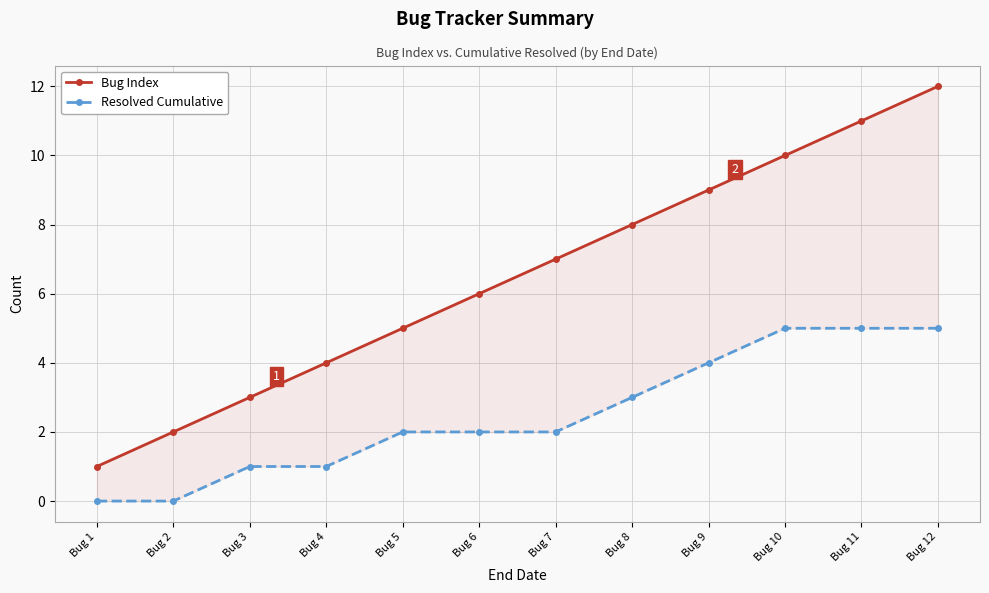

True or false: Bug Index and Resolved Cumulative cross at least once.

False